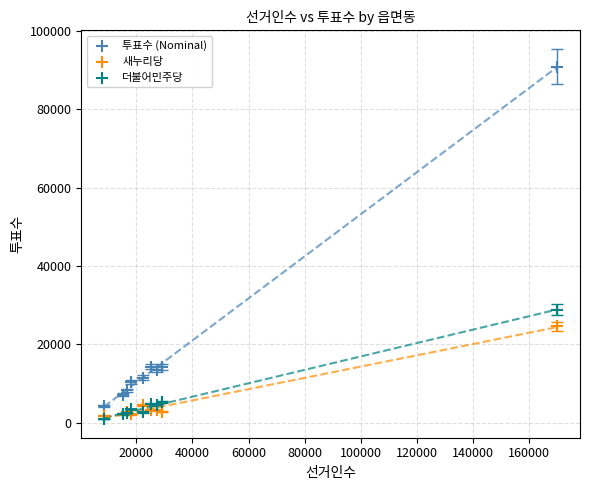

Across all series, what Y value is closest to 45887?

28820